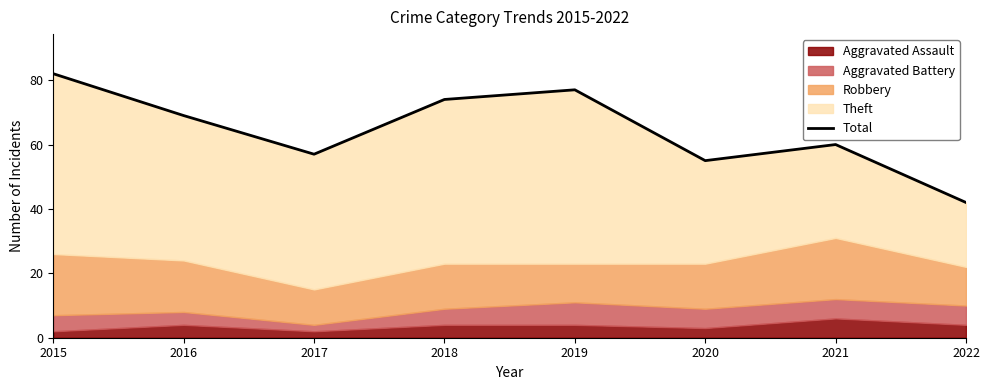

At which label does the data first exceed 69?

2015